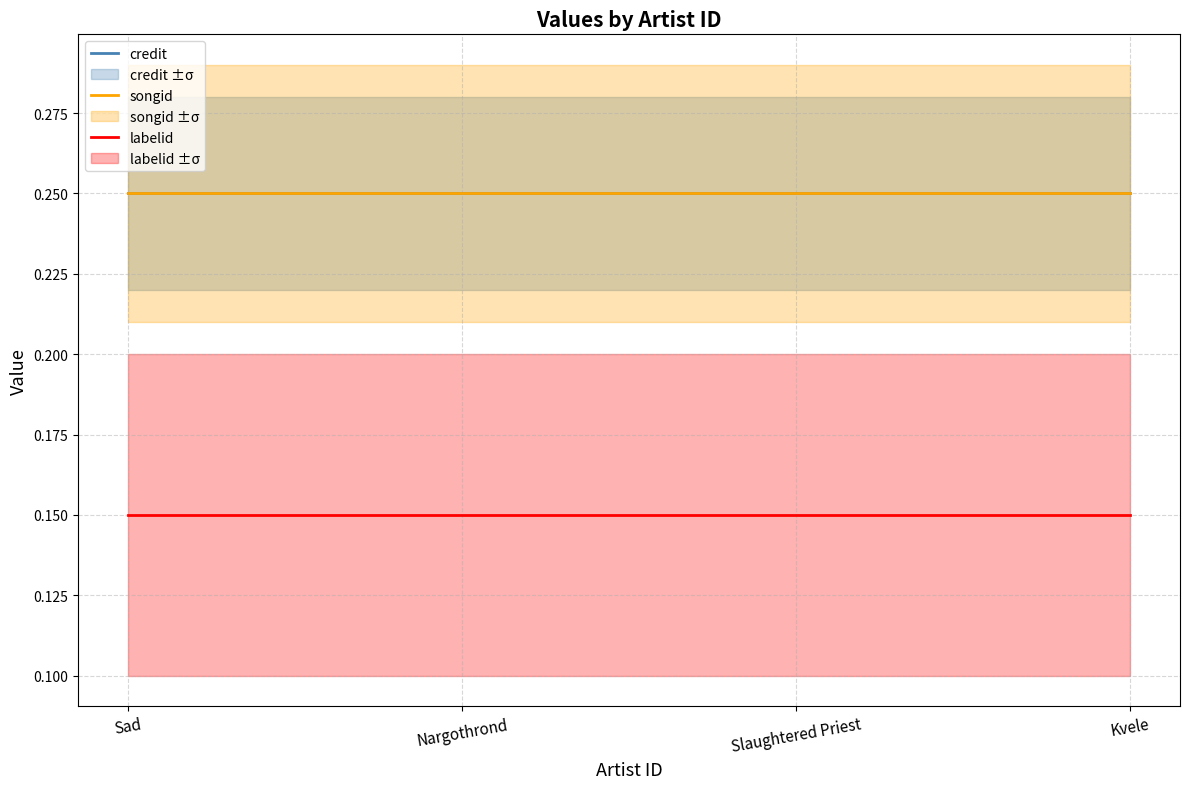

Read the credit value at Kvele.

0.2